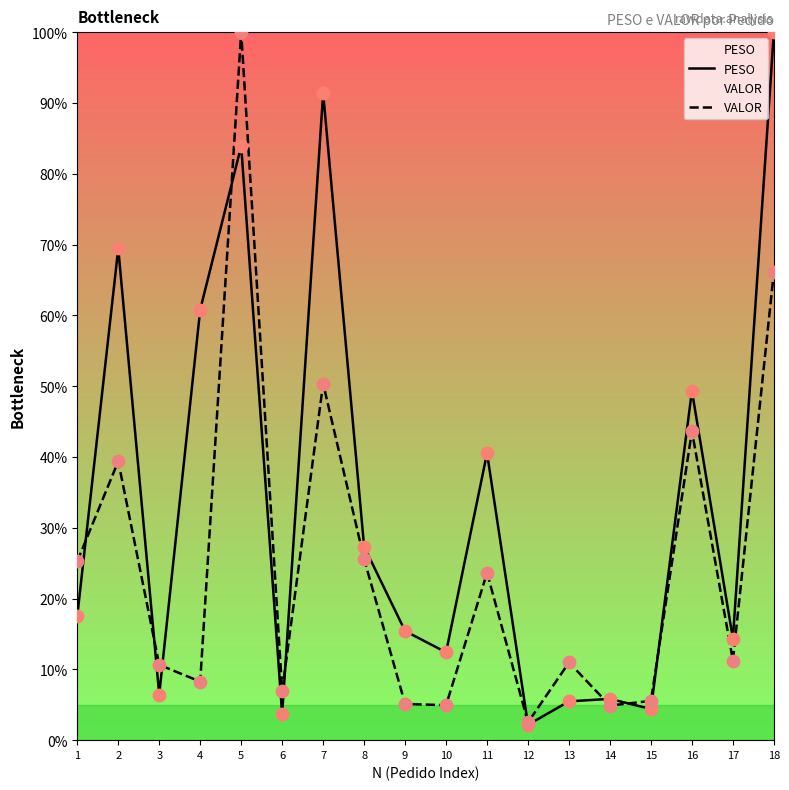

Which series has the largest total across all categories?

PESO